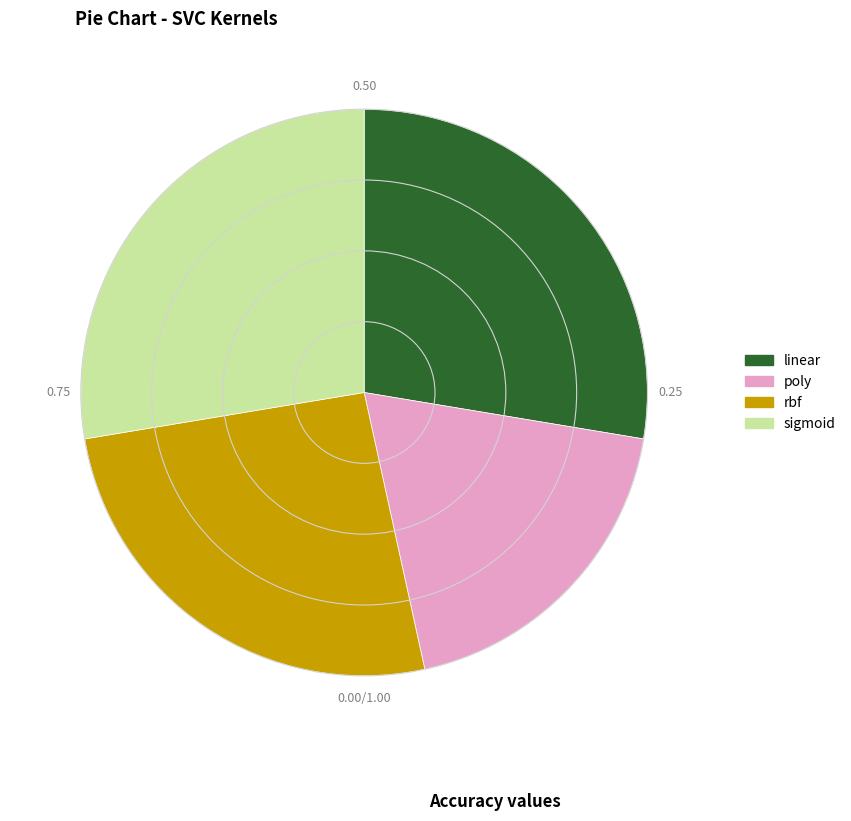

Which has a higher value, rbf or sigmoid?

sigmoid